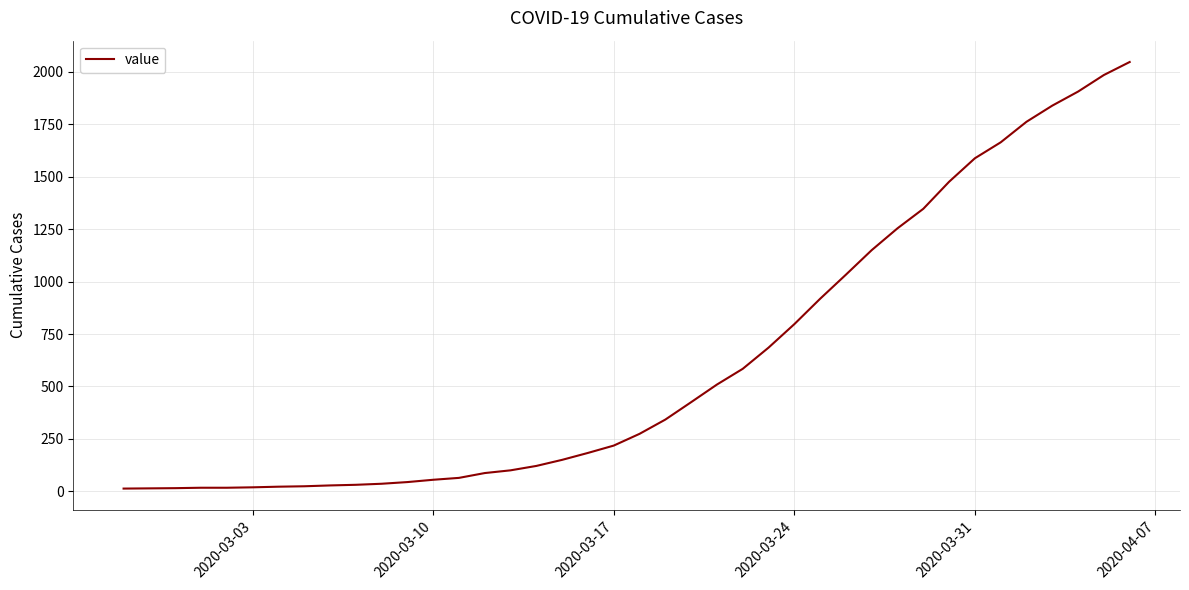

What is the difference between the maximum and minimum values?

2034